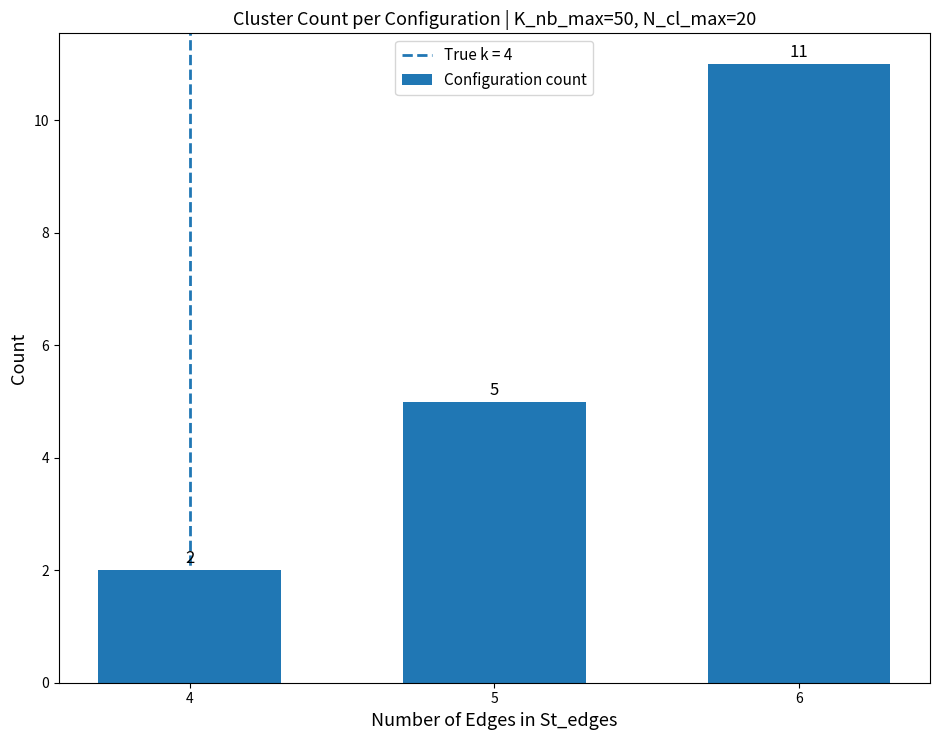

Does the chart contain any negative values?

No